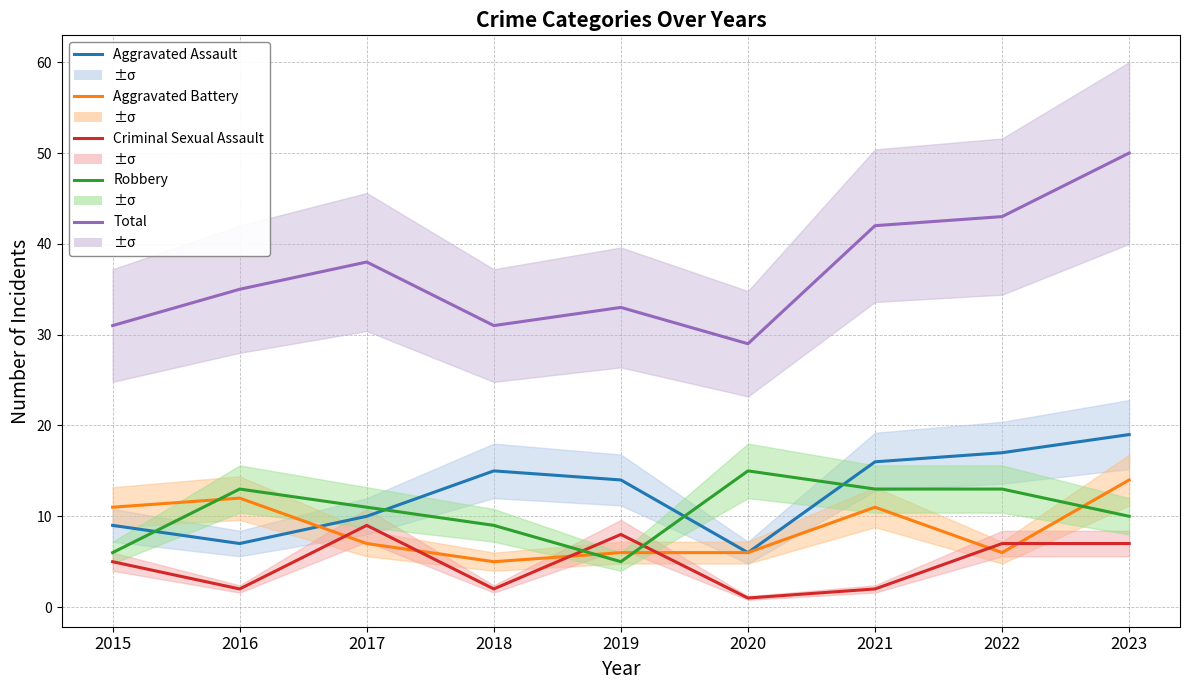

True or false: Aggravated Assault and Criminal Sexual Assault intersect in this chart.

False